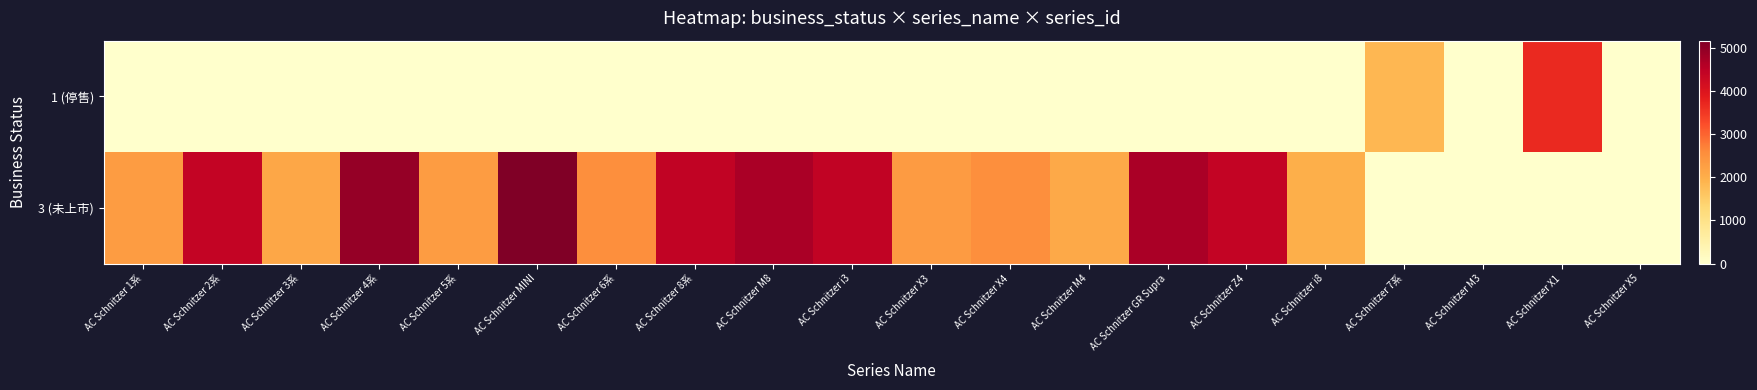

List the series in order of their overall mean, lowest first.

1 (停售), 3 (未上市)